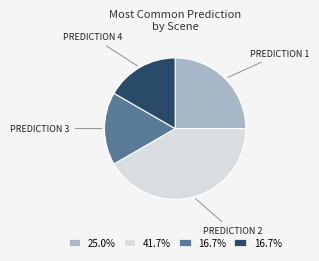

Count the number of slices in the pie.

4